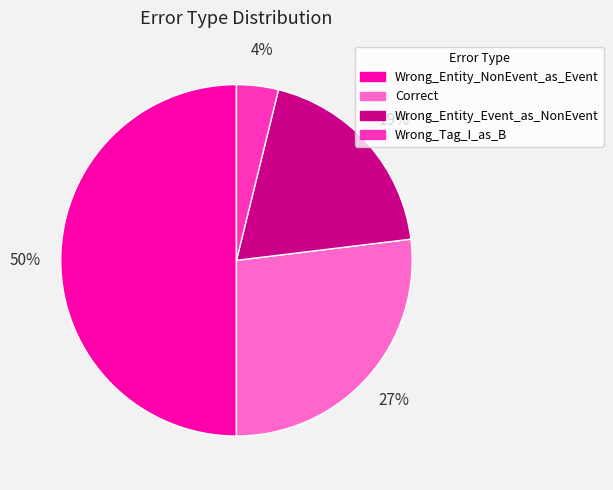

Which category has the biggest portion of the pie?

Wrong_Entity_NonEvent_as_Event